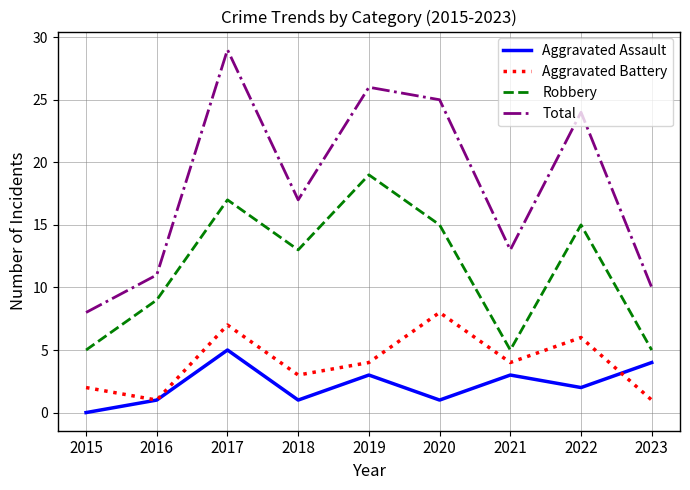

What are all the series names shown in the legend?

Aggravated Assault, Aggravated Battery, Robbery, Total